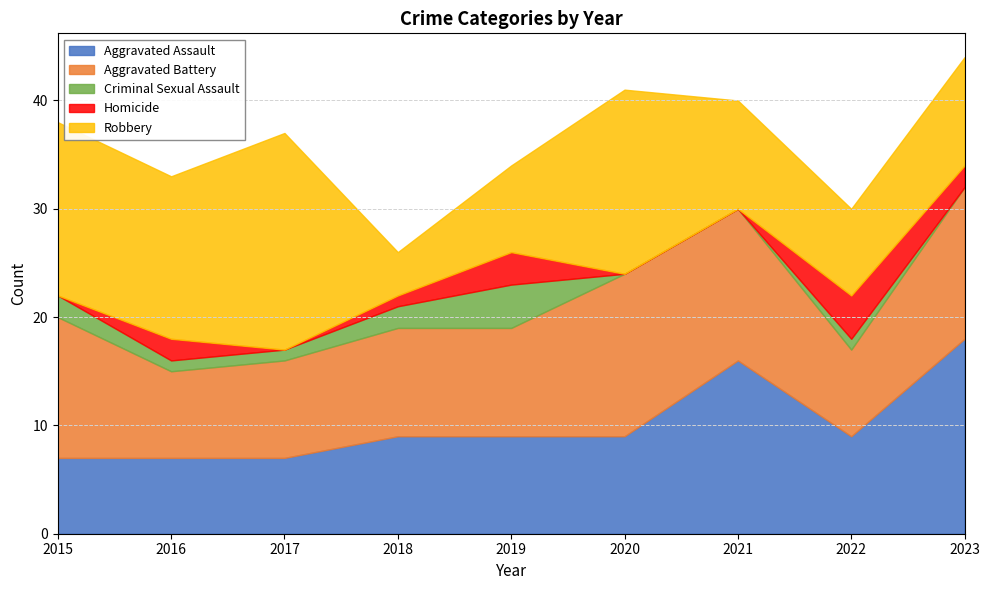

Rank the categories by Robbery value from lowest to highest.

2018, 2019, 2022, 2021, 2023, 2016, 2015, 2020, 2017